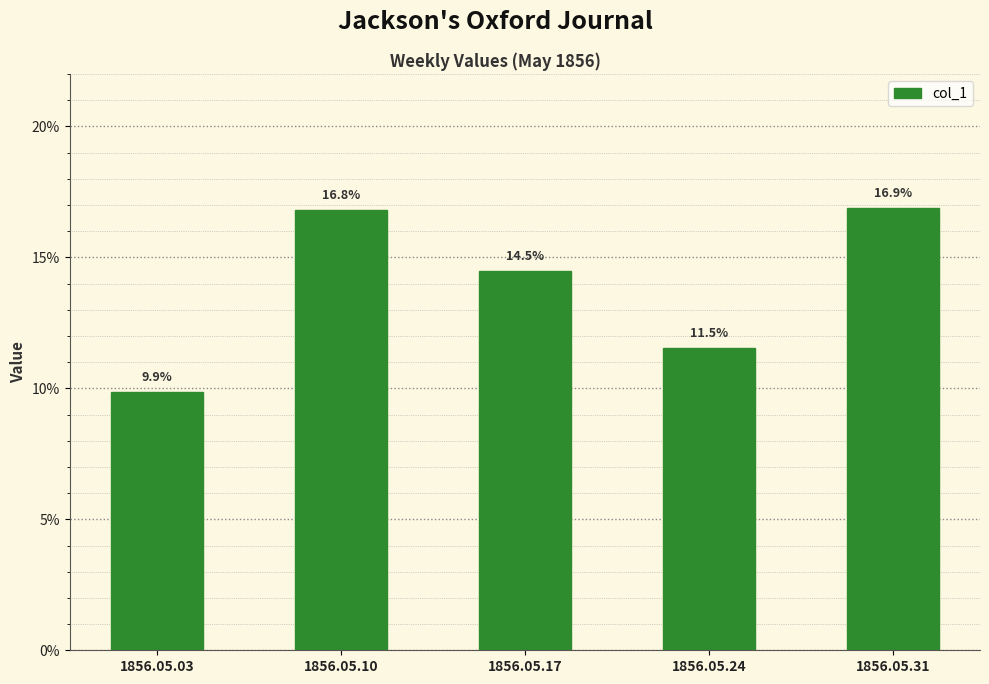

Does the chart contain any negative values?

No